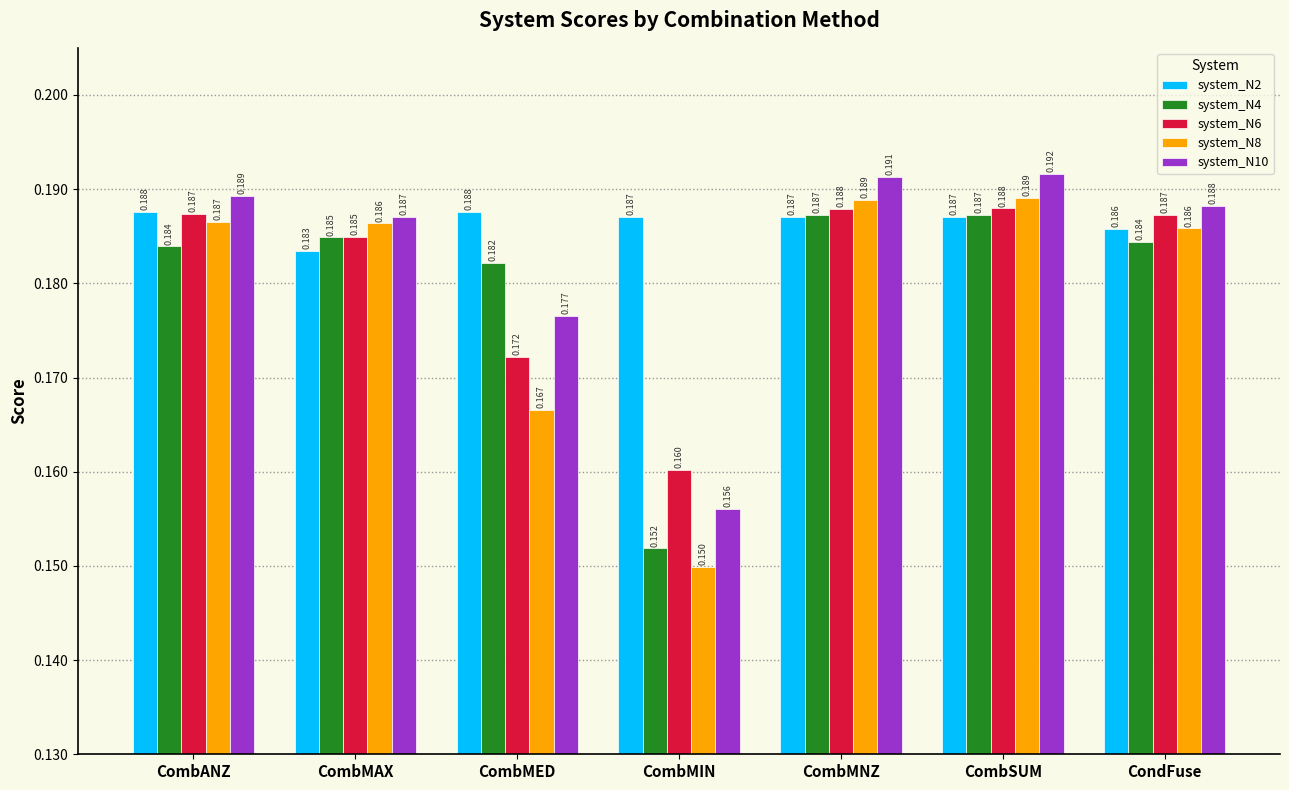

How many bars are there in each group?

5